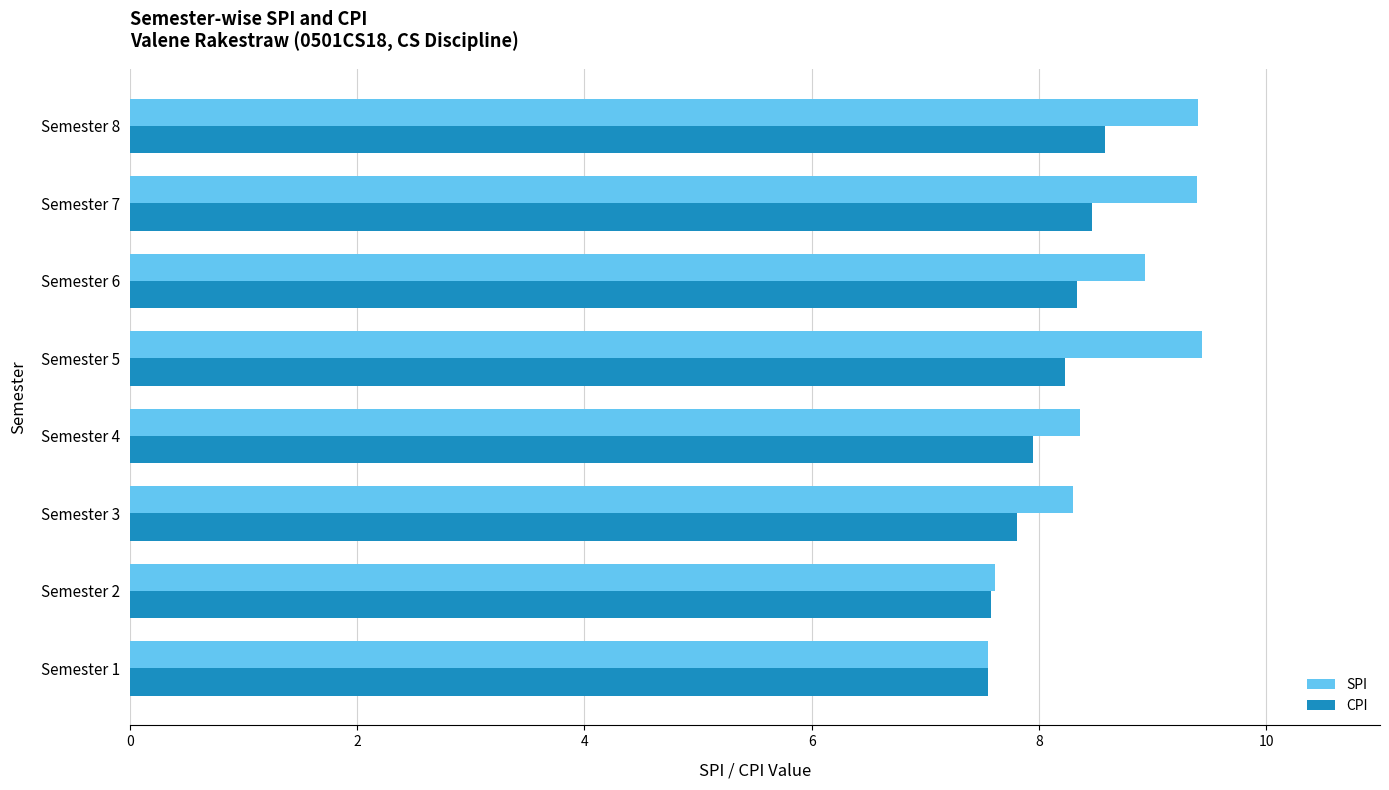

Which series has the largest total across all categories?

SPI